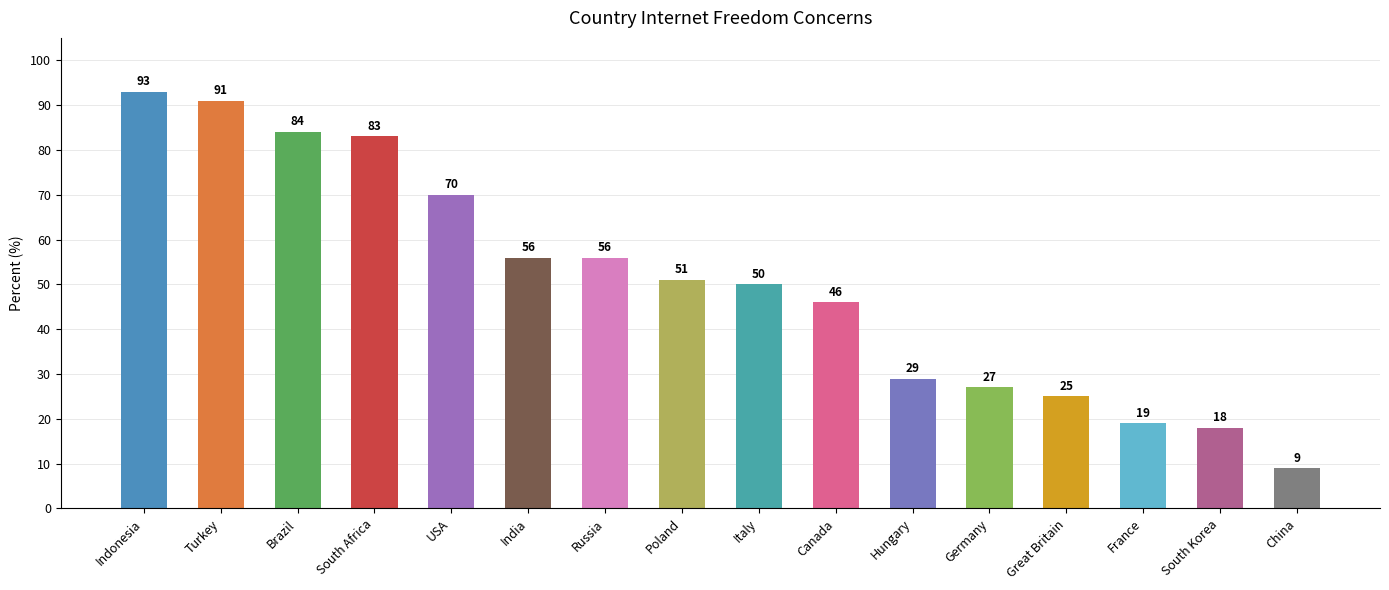

Which label corresponds to the smallest value in the chart?

China